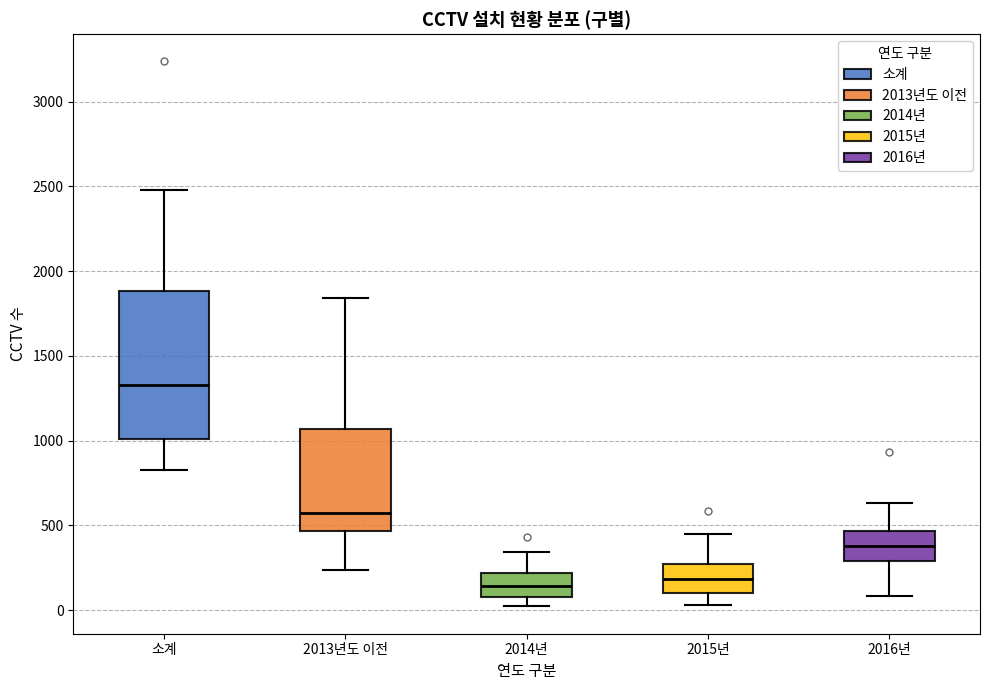

Comparing the boxes themselves (not the whiskers), which one is the tallest?

소계